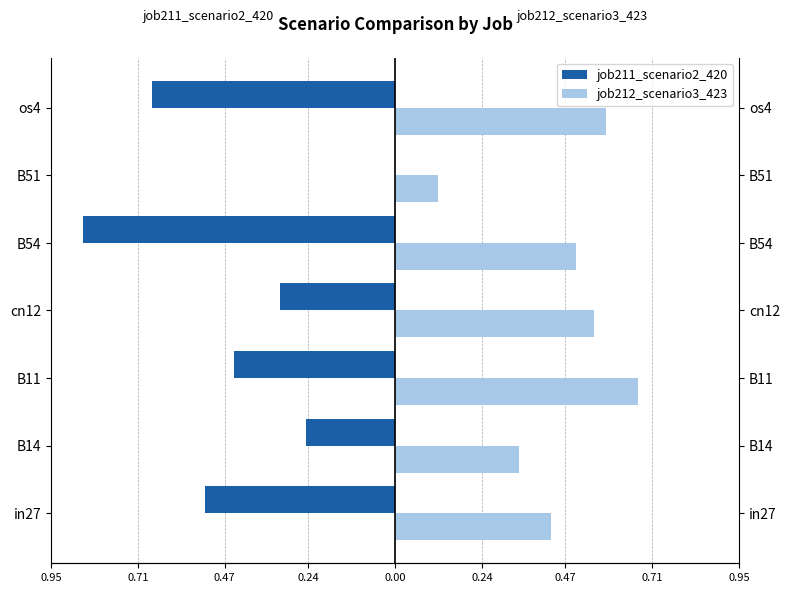

How many bars are there in each group?

2